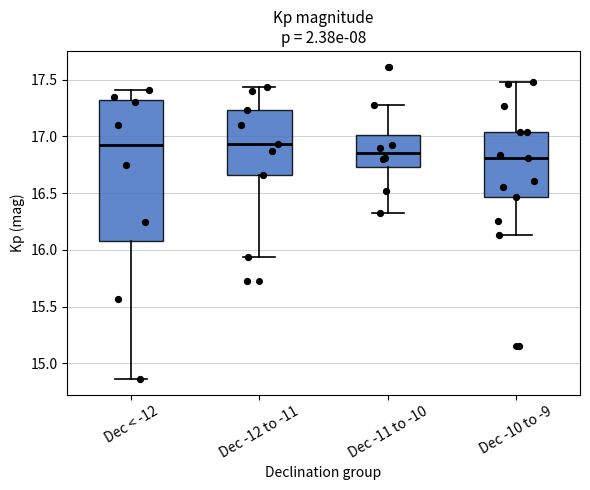

Where does the lower whisker of the box for Dec -10 to -9 end on the y-axis? The values are not printed on the chart, so give them approximately, as read against the axis.

16.15